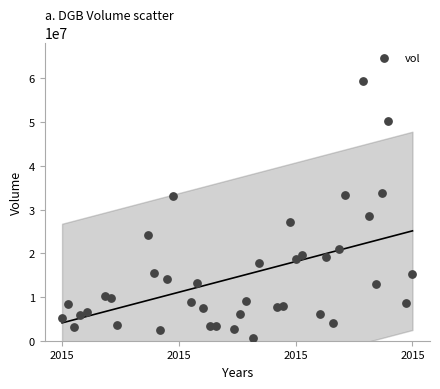

What is the range of Y values (max minus min)?

58641300